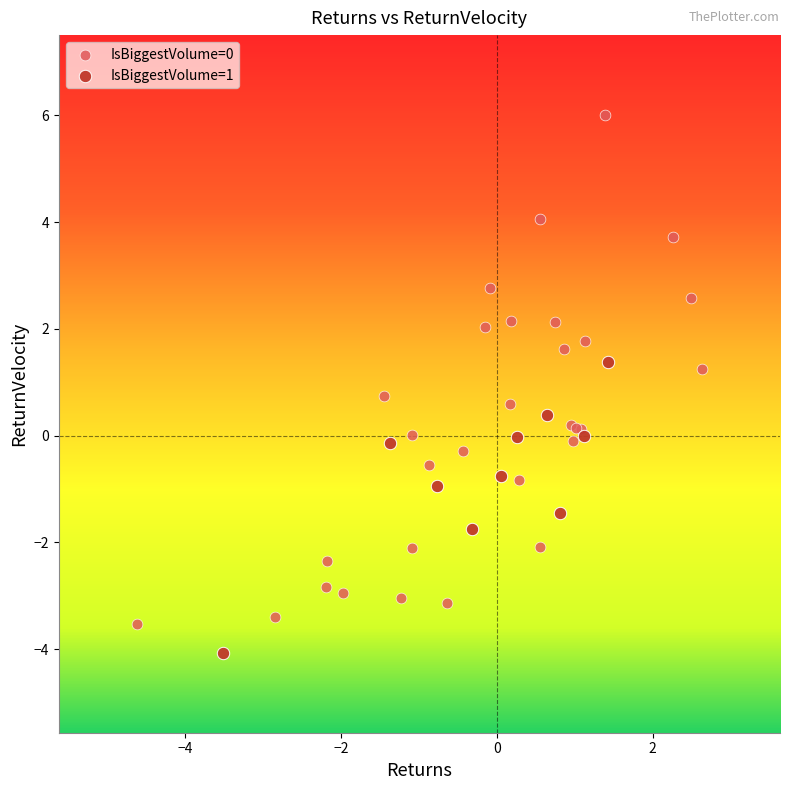

Which series reaches the minimum Y coordinate?

IsBiggestVolume=1